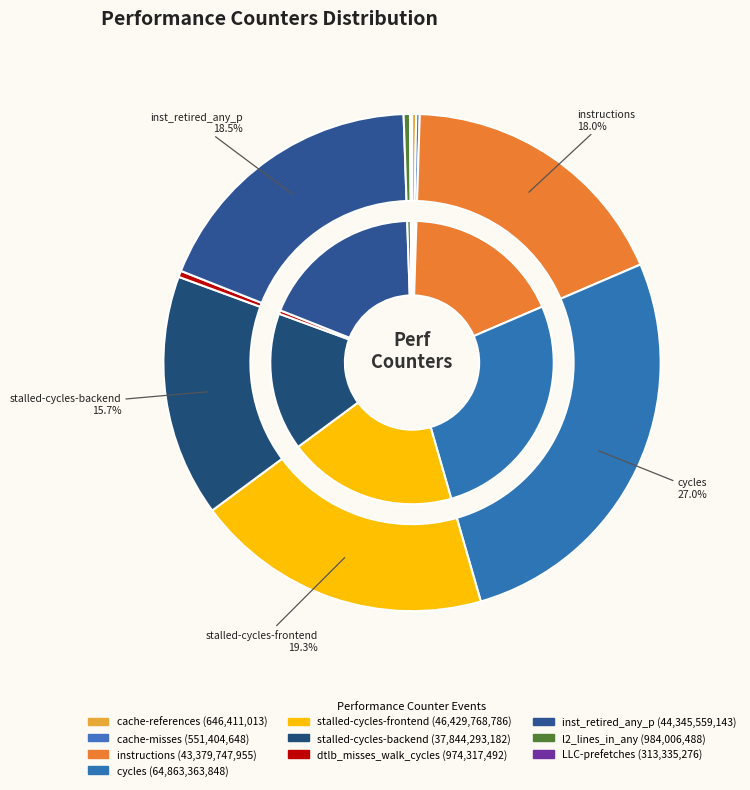

Which category has the biggest portion of the pie?

cycles